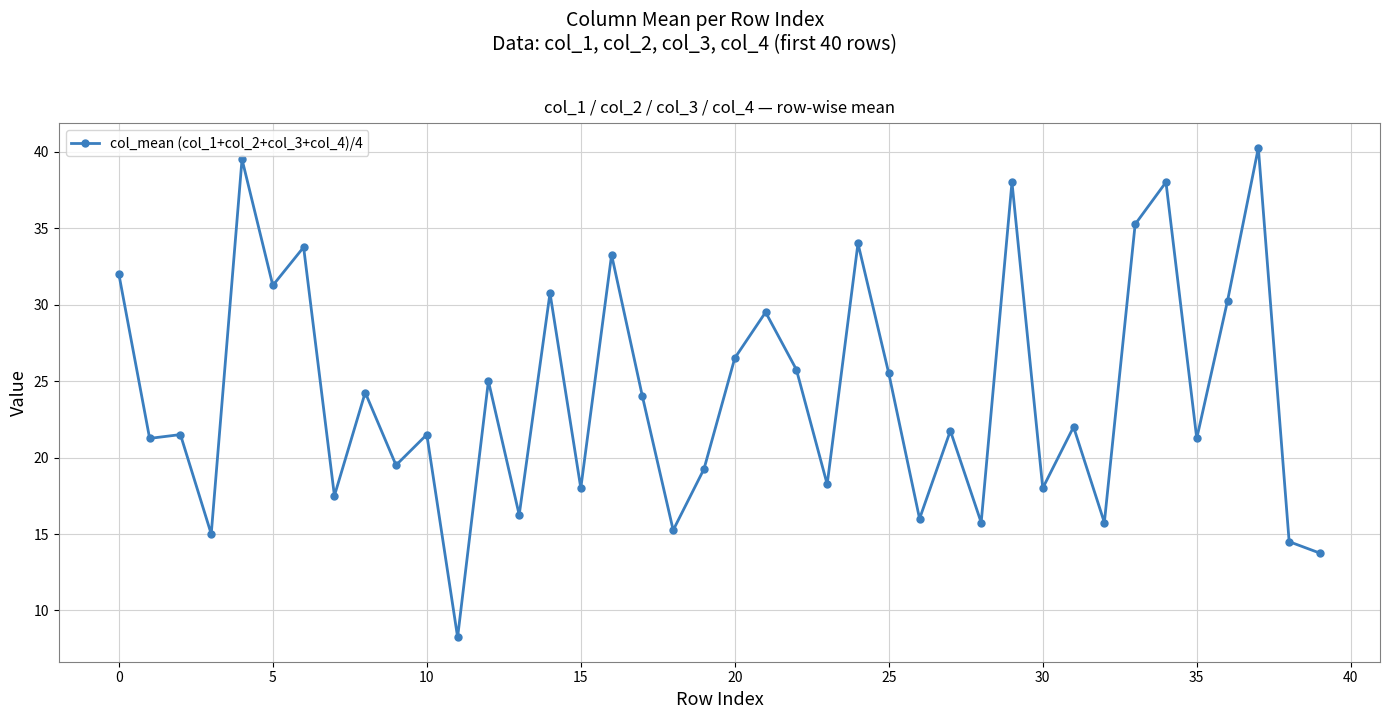

Count the number of data series in this chart.

1